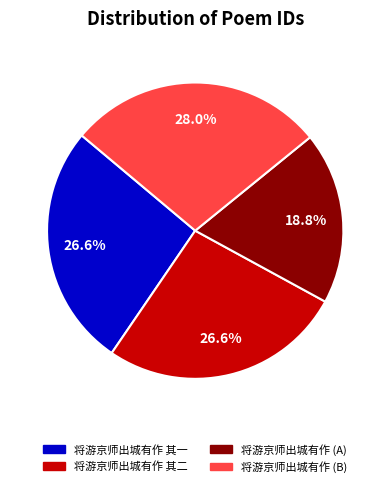

Is there any slice that represents more than half of the pie?

No